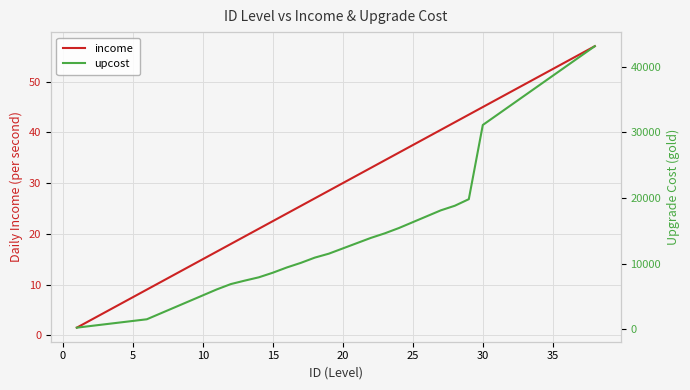

What is the highest value of the income series?

57.0